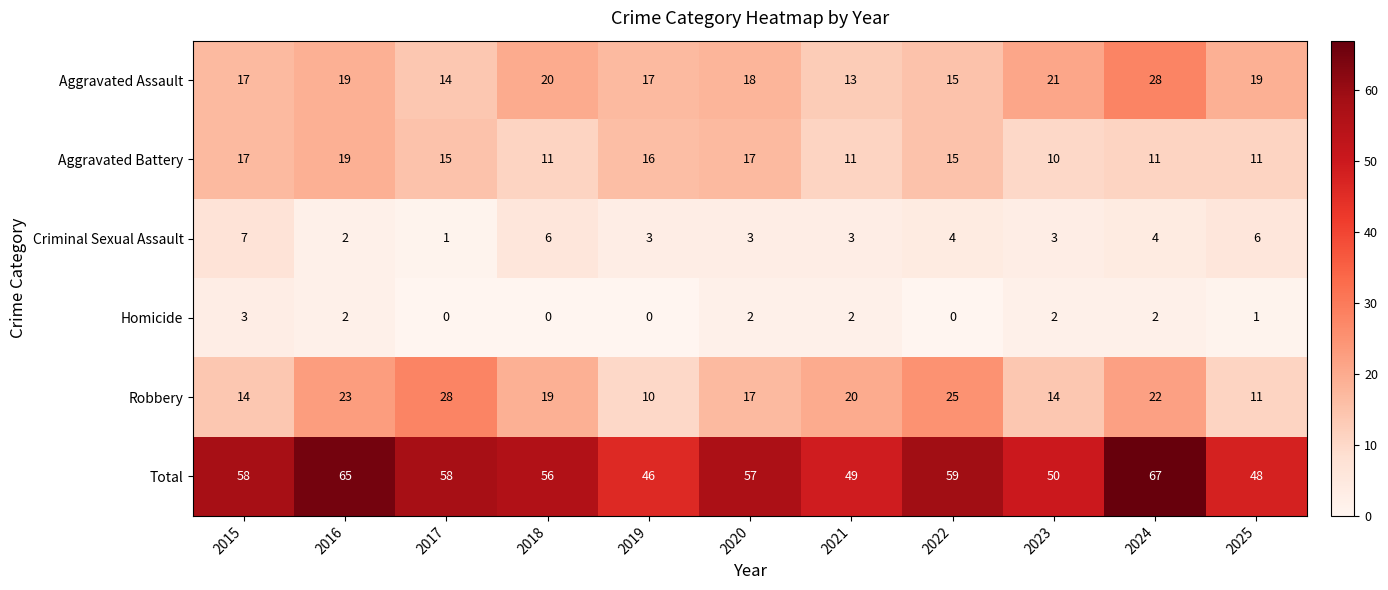

Which series has the largest total across all categories?

Total